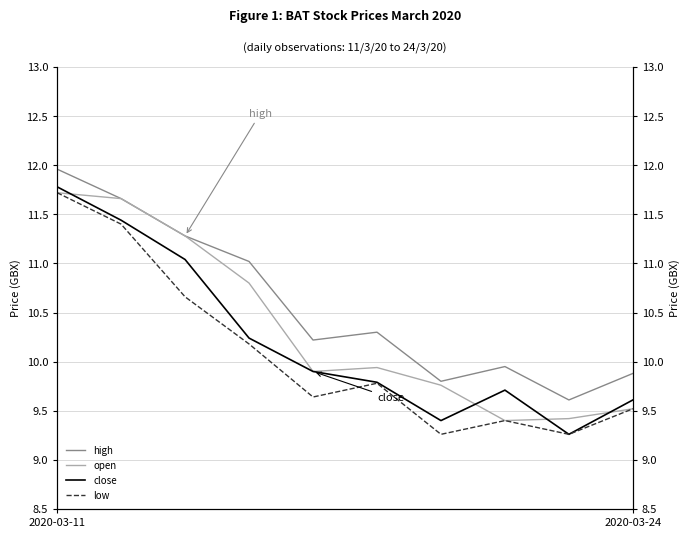

How many series are shown in this chart?

4